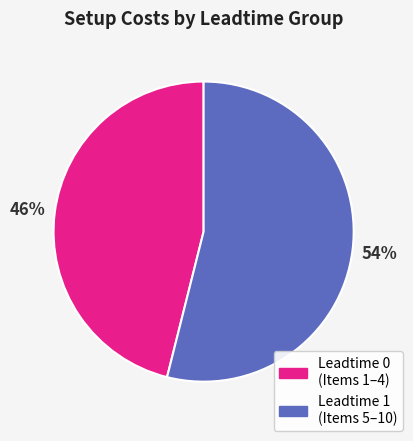

To the nearest percent, what is the difference between the Leadtime 1 (Items 5–10) and Leadtime 0 (Items 1–4) slice percentages?

8%